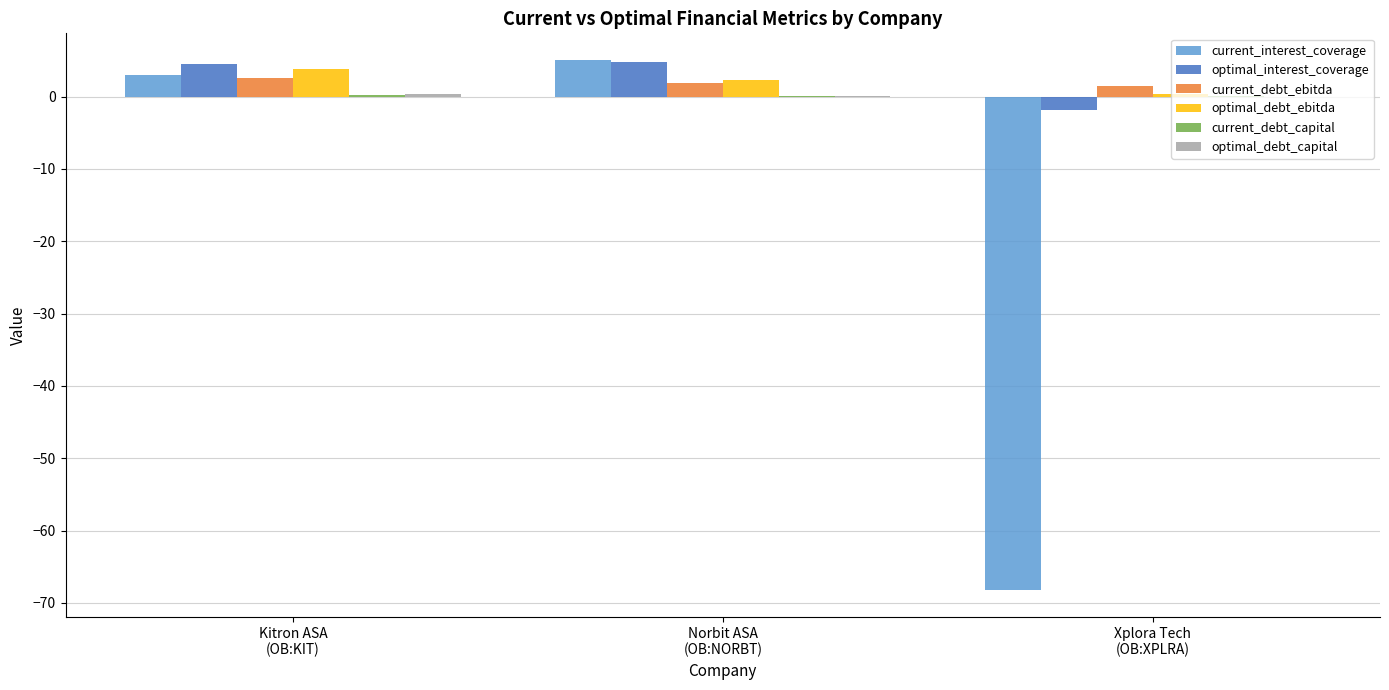

What is the maximum value shown in the chart?

5.1